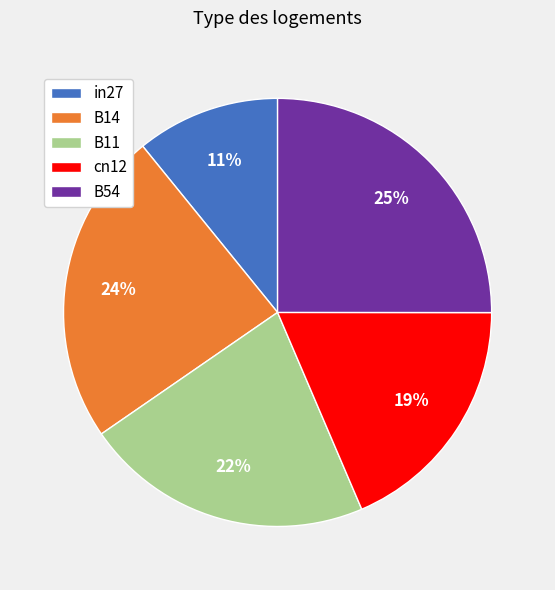

Rank the categories by value from highest to lowest.

B54, B14, B11, cn12, in27